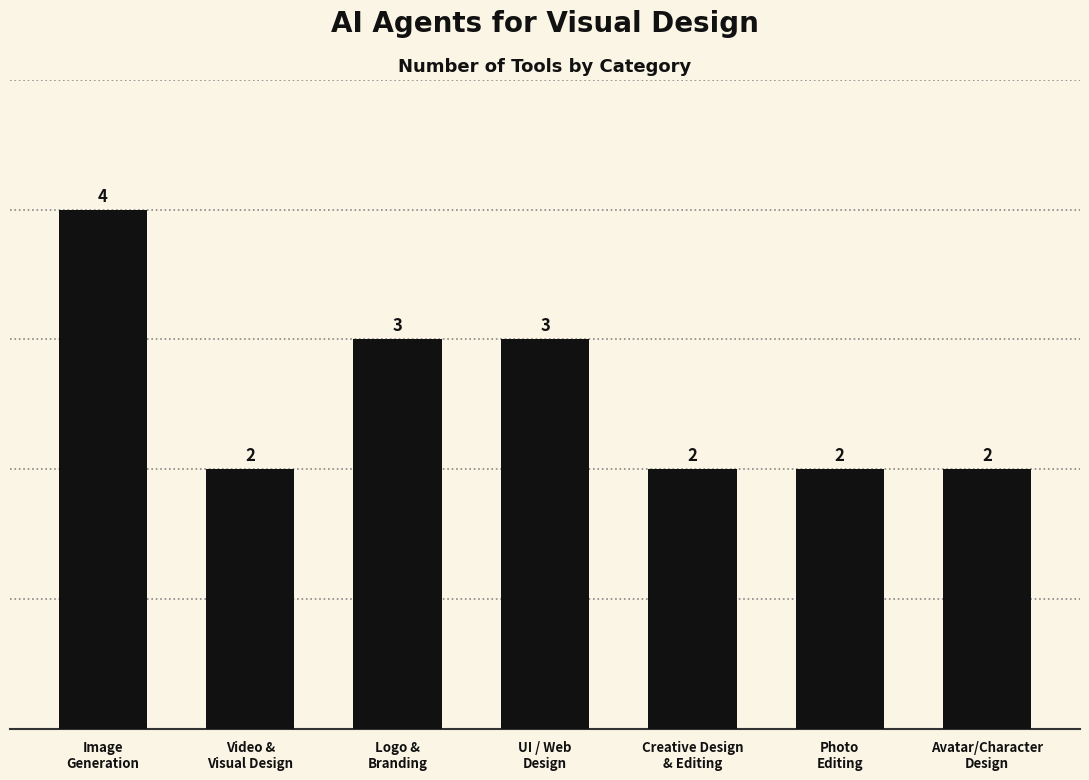

What is the average value?

3